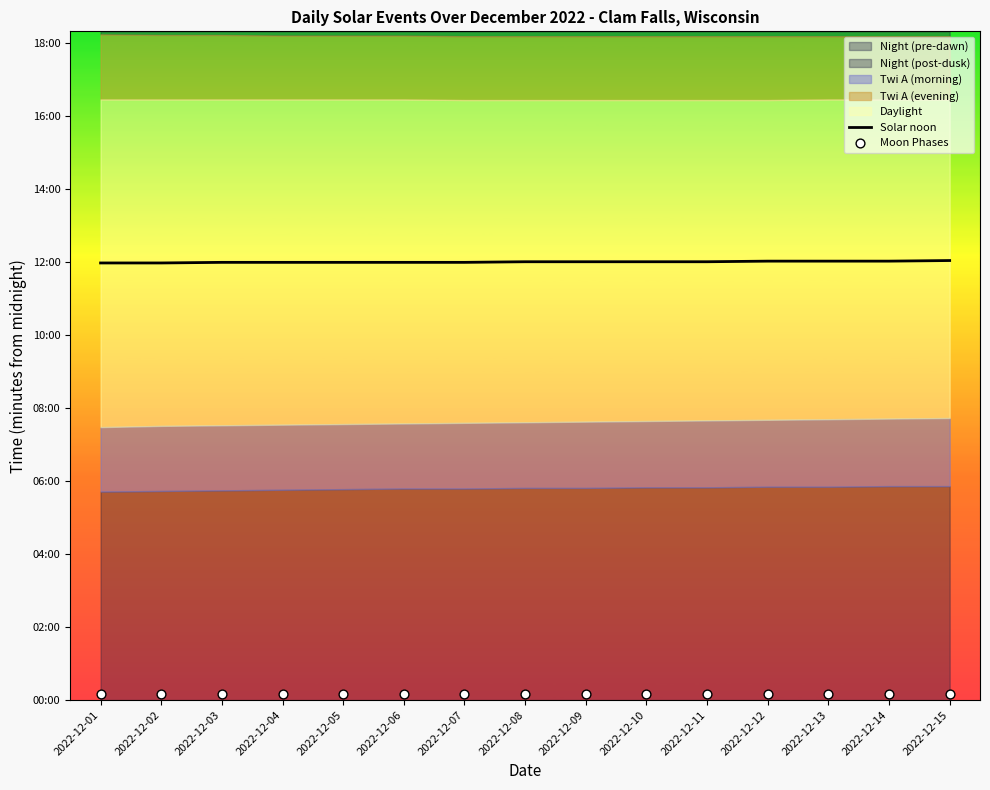

At how many categories does at least one series exceed 73?

15